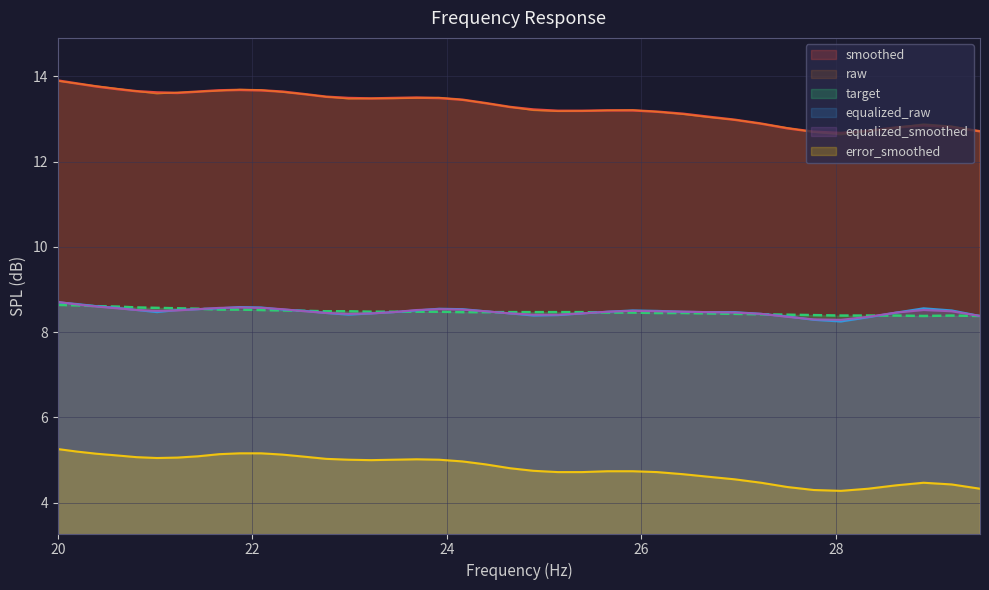

Which series has the widest spread of values?

raw